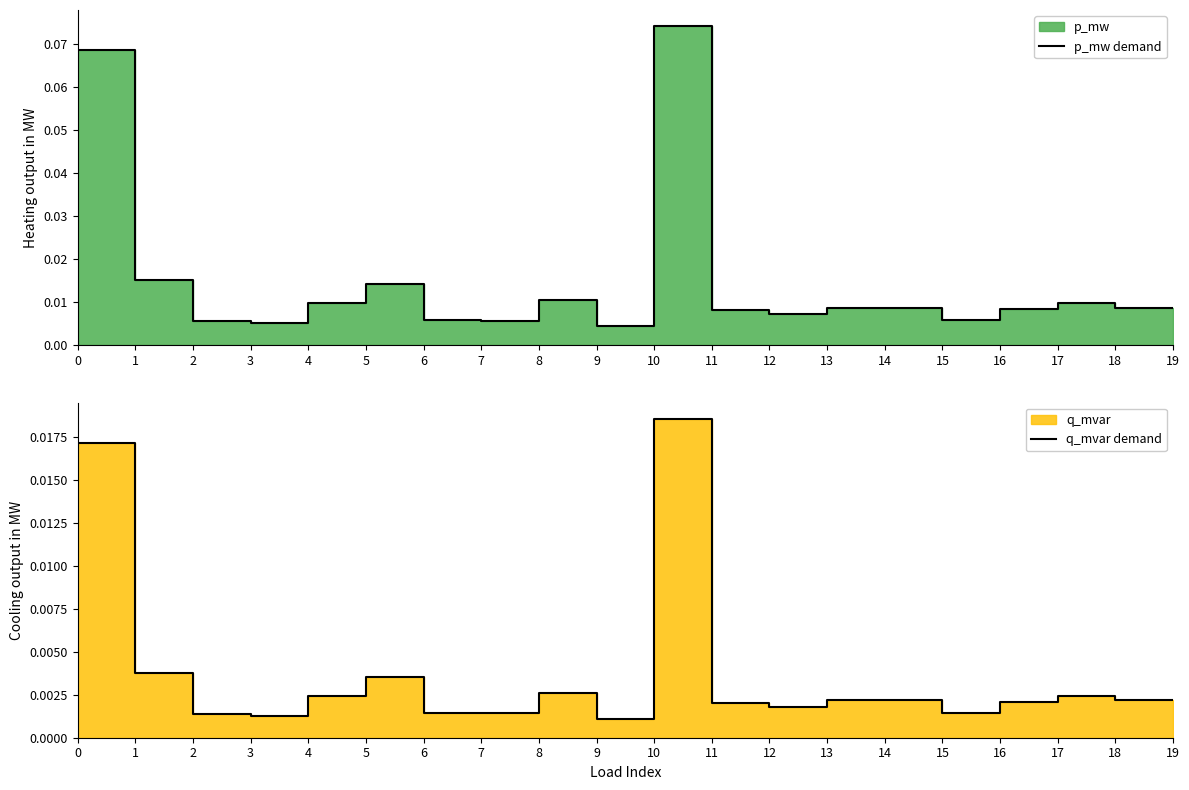

Where is q_mvar demand nearest to the value 0?

9